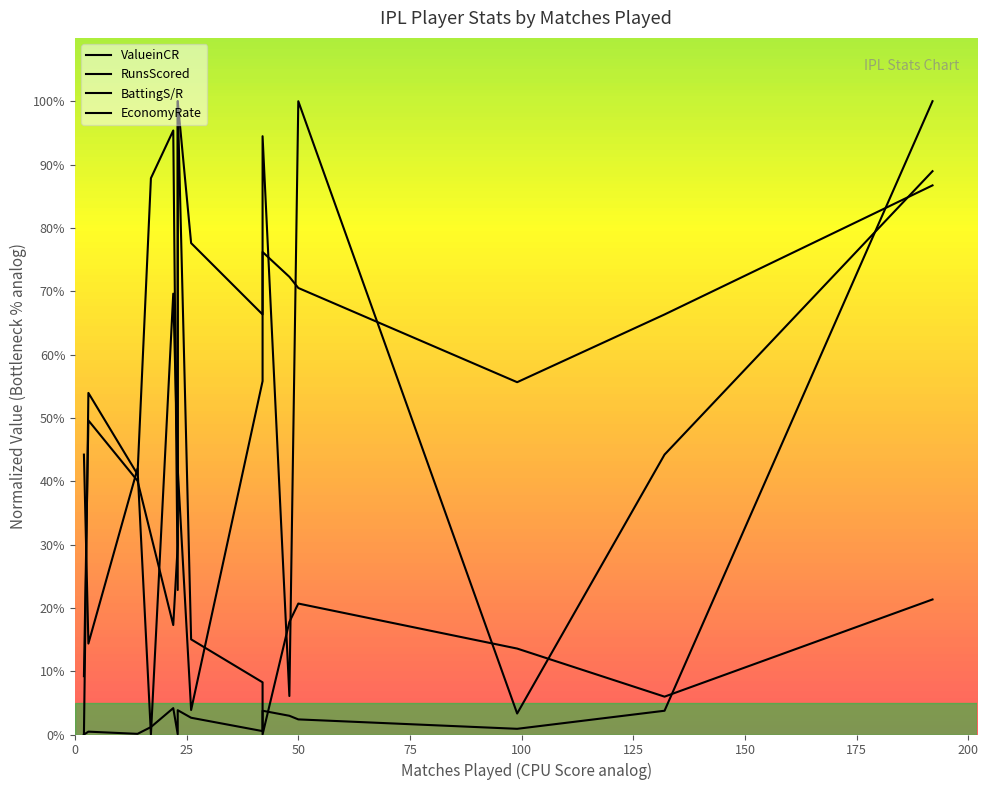

At which category does ValueinCR reach its first local valley?

25